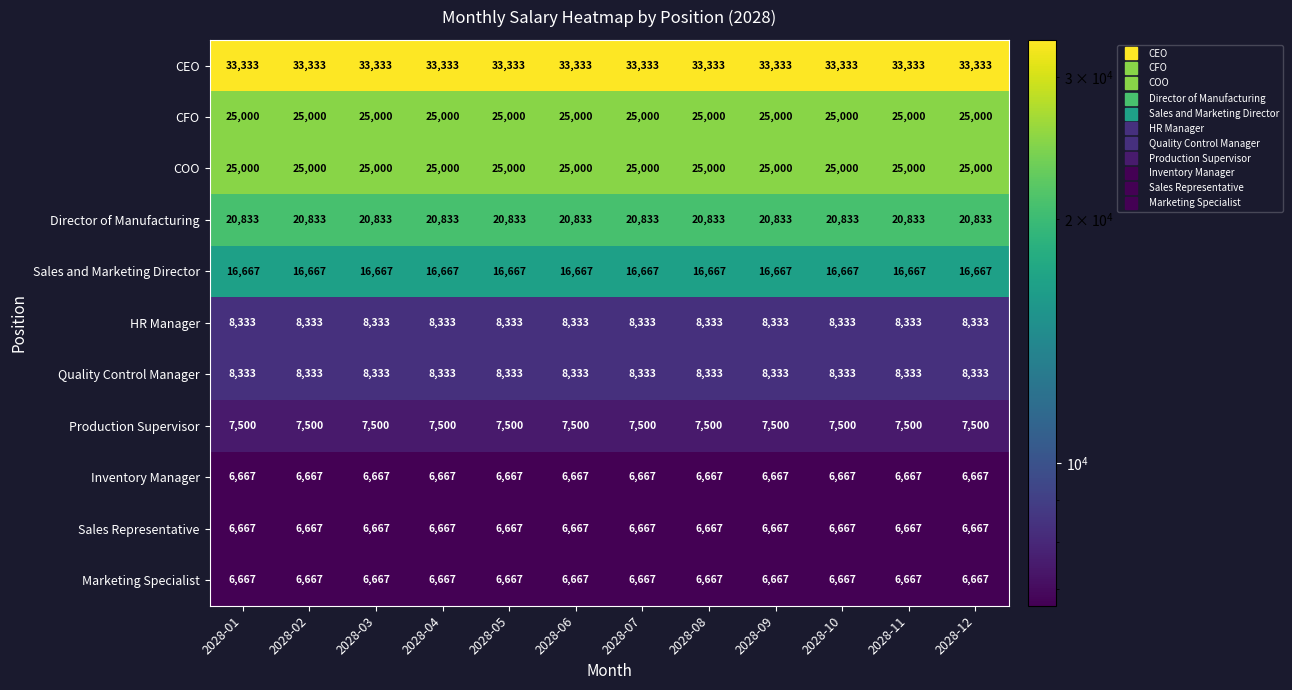

What is the difference between the highest and lowest values at 2028-10?

26666